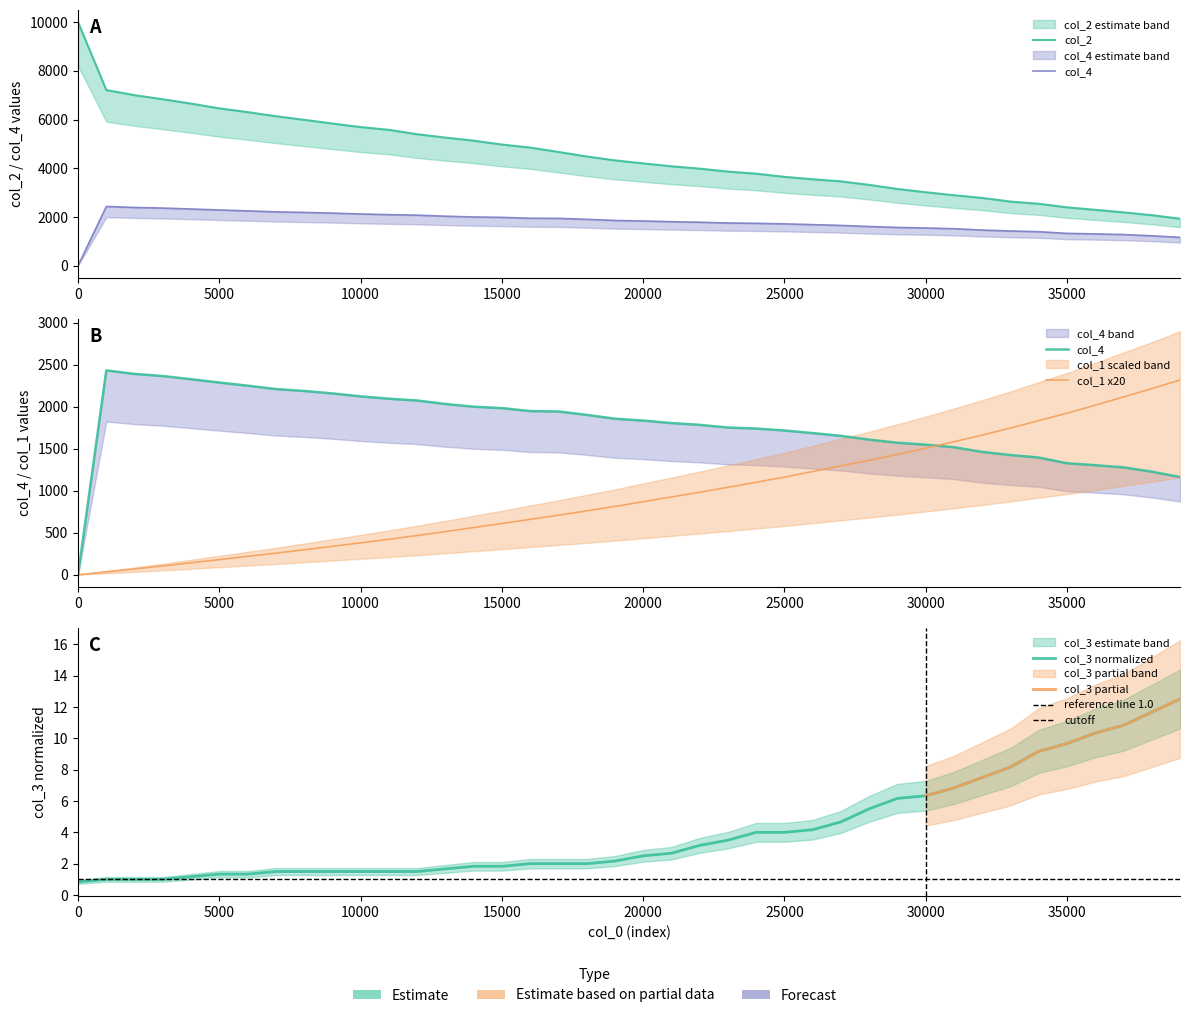

True or false: col_3 and col_2 intersect in this chart.

False